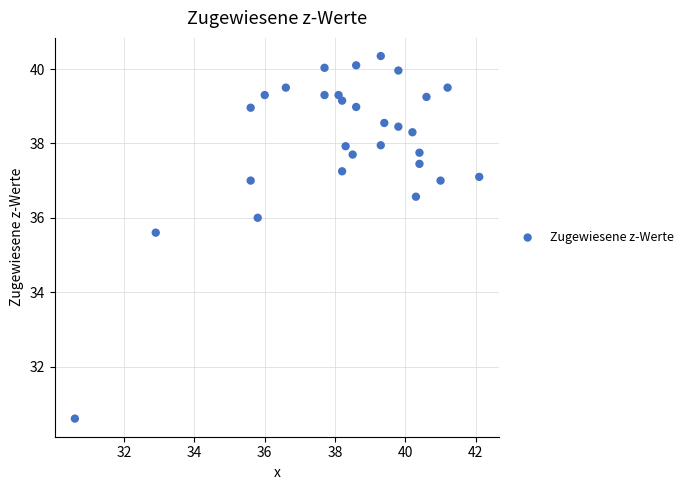

What Y value in the scatter plot is closest to 35?

35.6